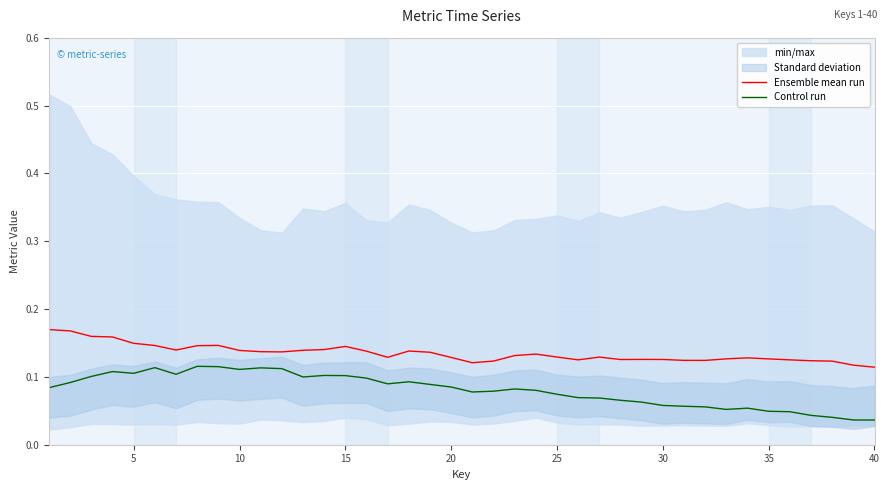

What is the average value of the Control run series?

0.1